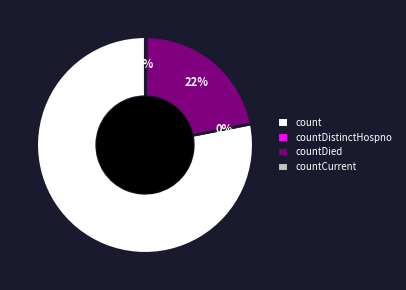

Does count account for over 50% of the chart?

Yes